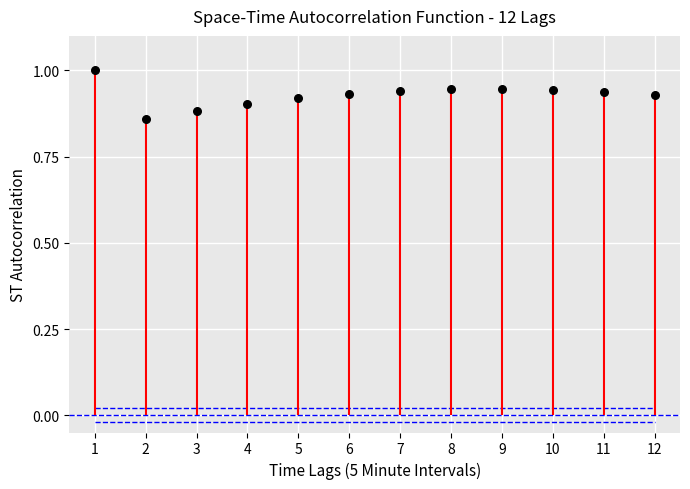

At how many categories does at least one series exceed 0?

12